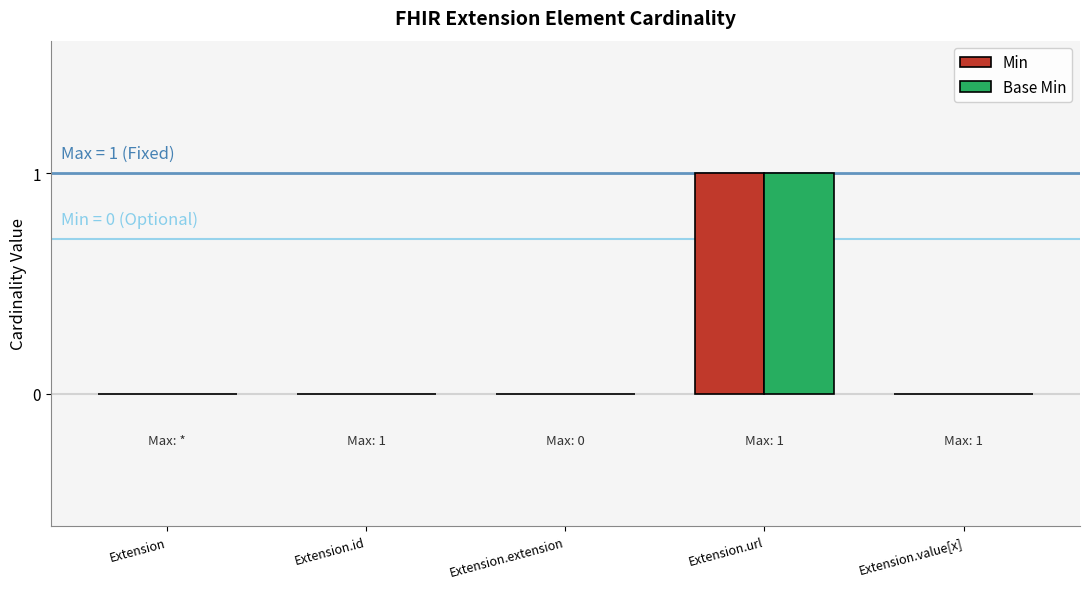

Is it true that Base Min equals -1 at Extension?

False